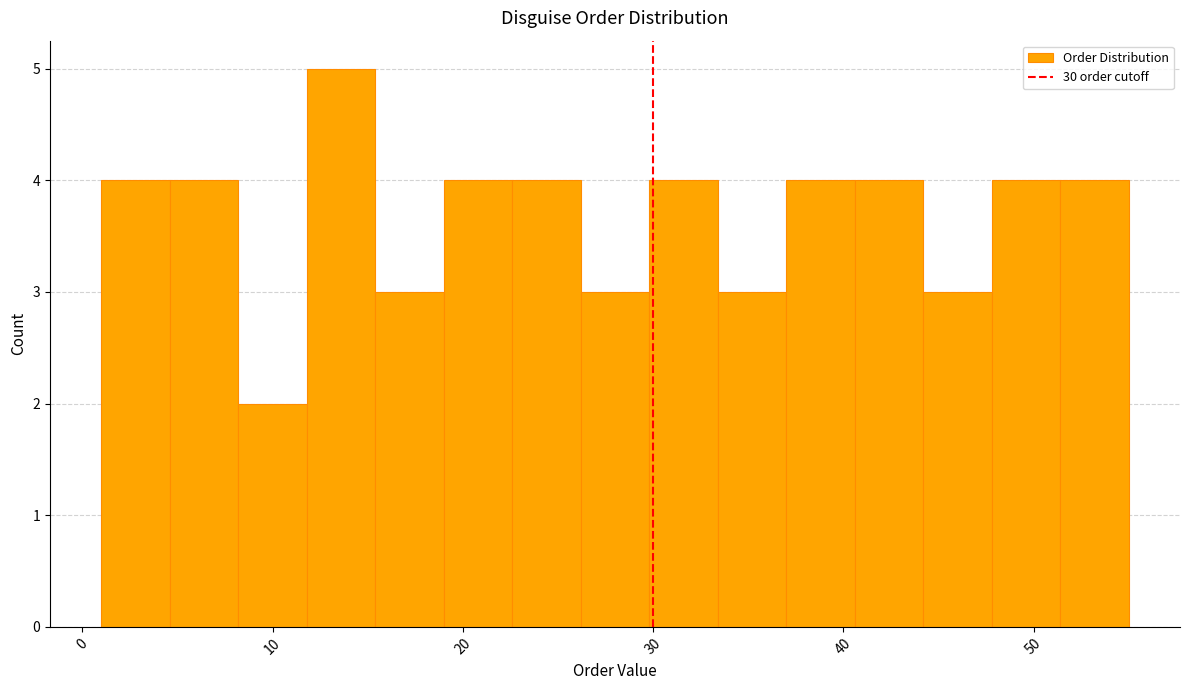

Around what value on the x-axis is the tallest bar? Give the approximate position of its centre, as read against the axis.

14